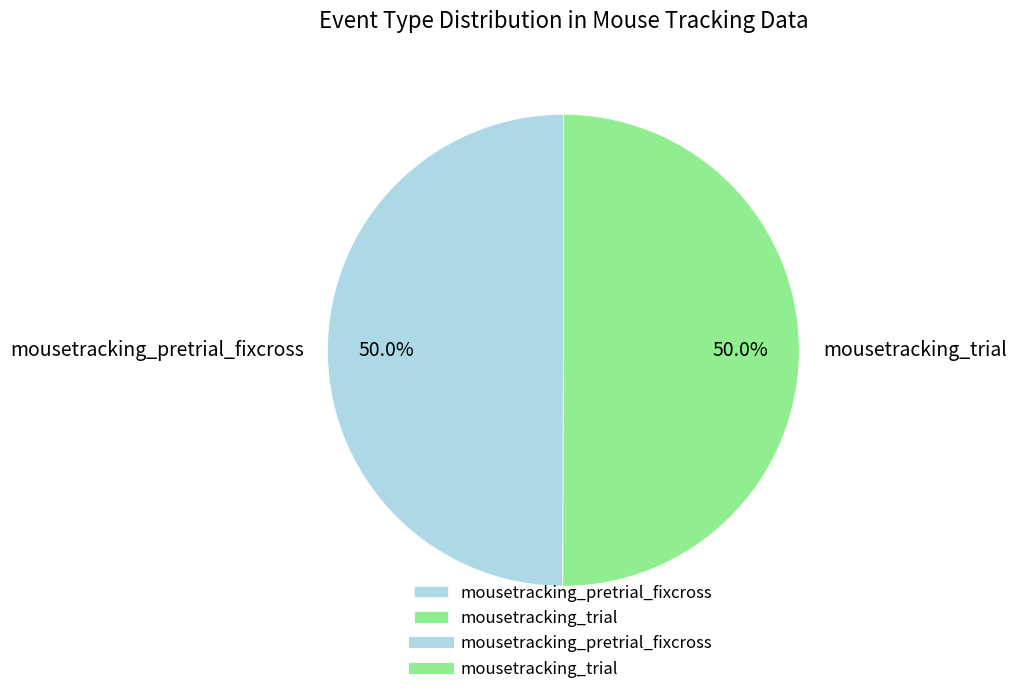

Approximately how many times larger is the value at mousetracking_pretrial_fixcross compared to mousetracking_trial?

1.0